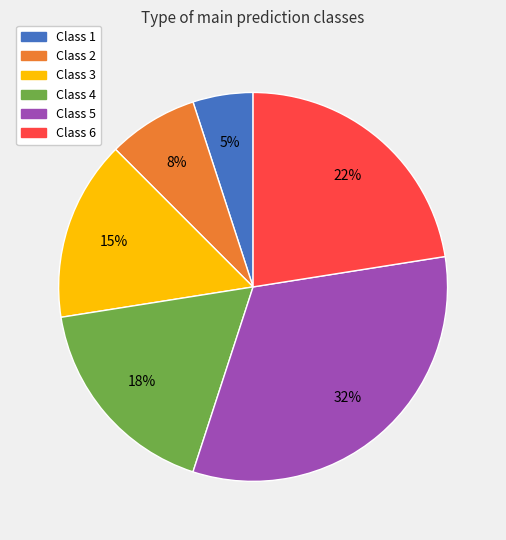

Is there any slice that represents more than half of the pie?

No